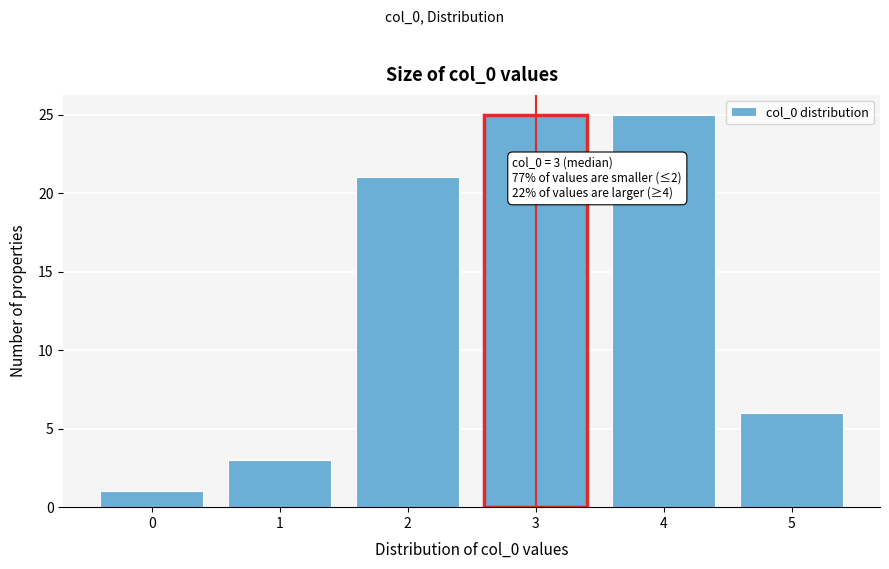

Reading right to left, transcribe all the data shown in this chart.

5=6	4=25	3=25	2=21	1=3	0=1